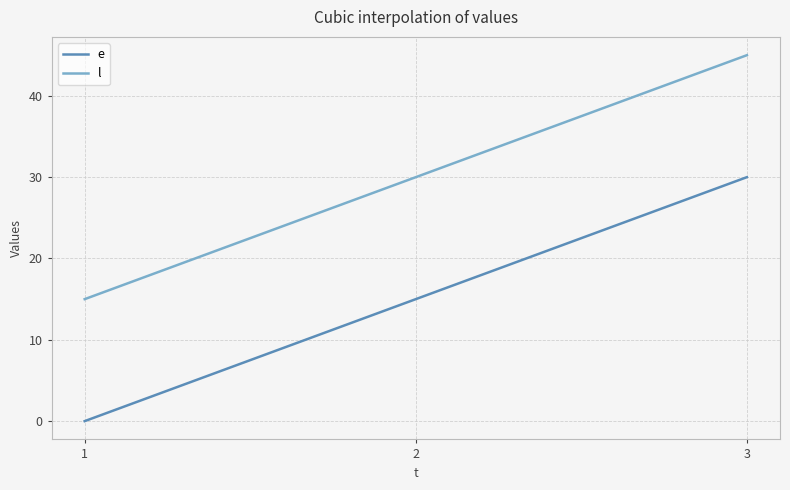

What is the minimum value for l?

15.0